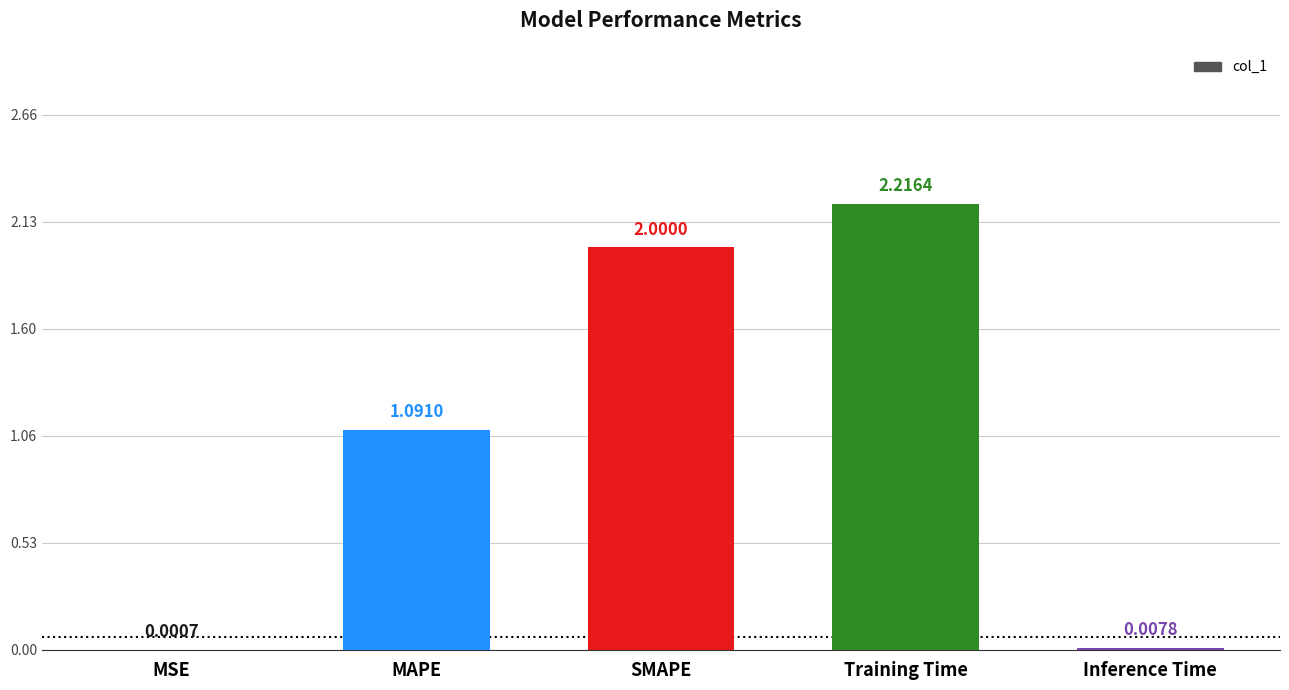

What is the change in value from SMAPE to Training Time?

+0.2